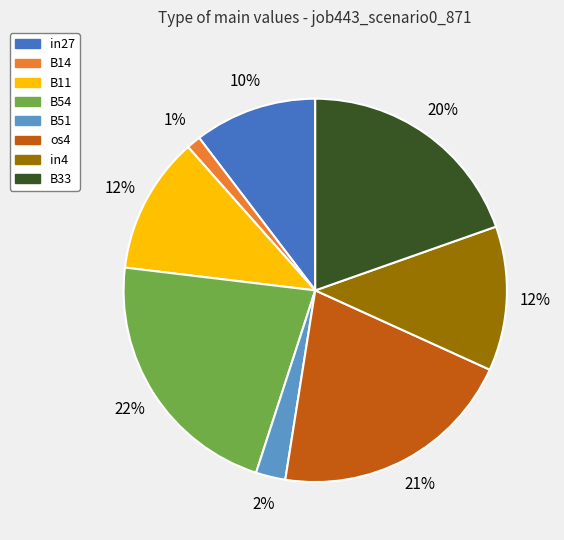

Does in27 represent more than half of the total?

No